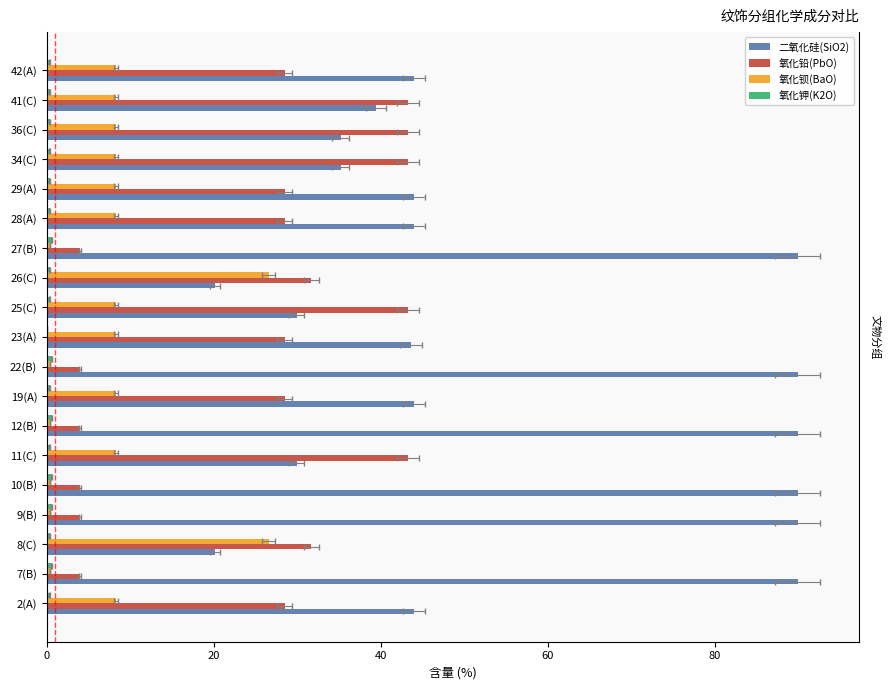

Is it true that 氧化钡(BaO) equals 0.5 at 27(B)?

False